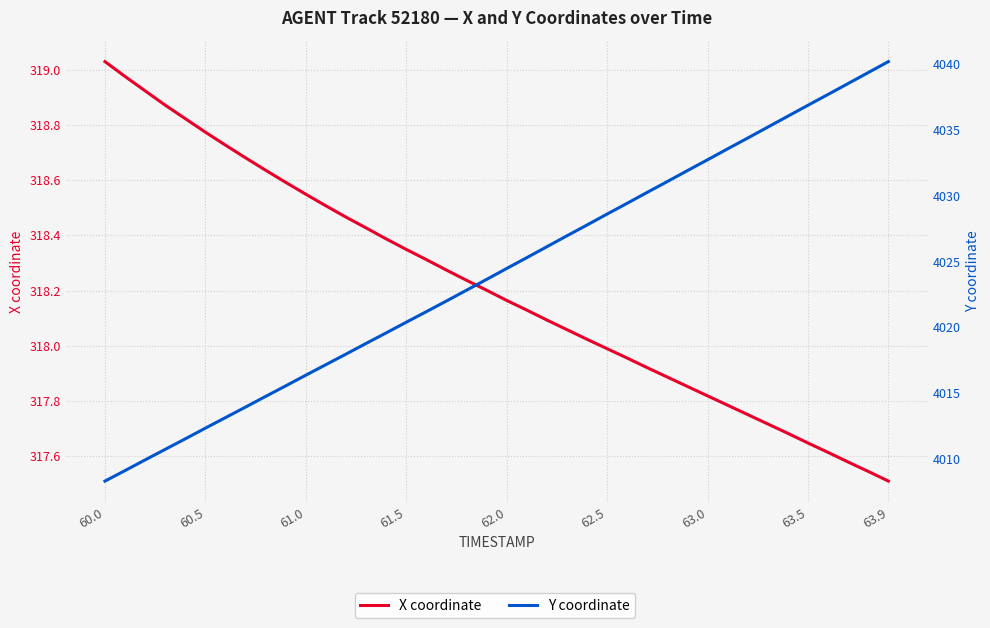

True or false: X coordinate and Y coordinate cross at least once.

False